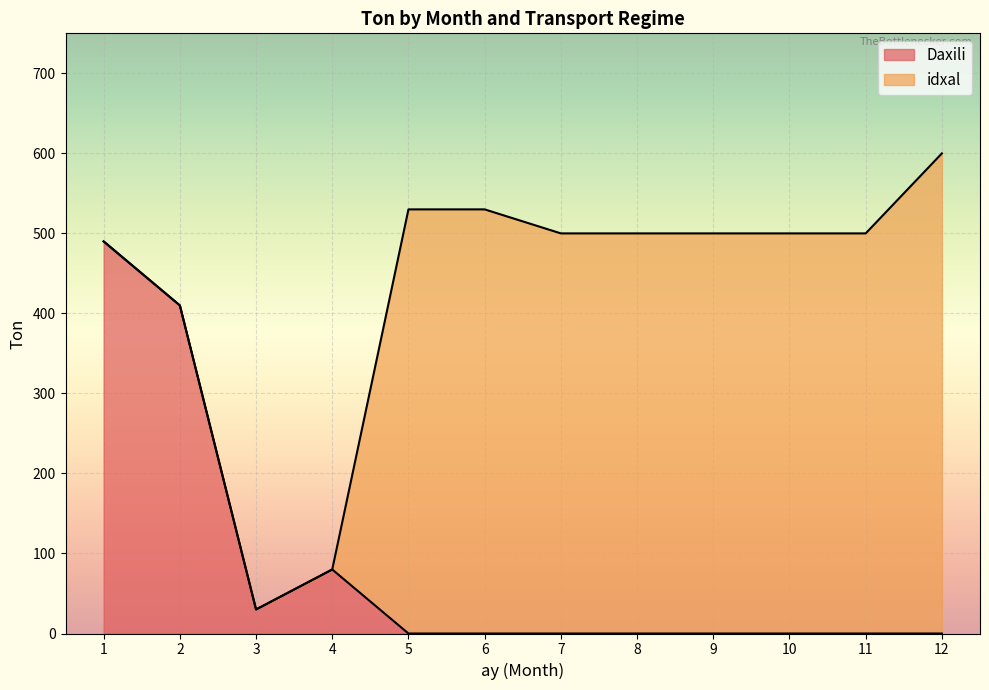

The chart shows a value of 490 at 1. True or false?

True